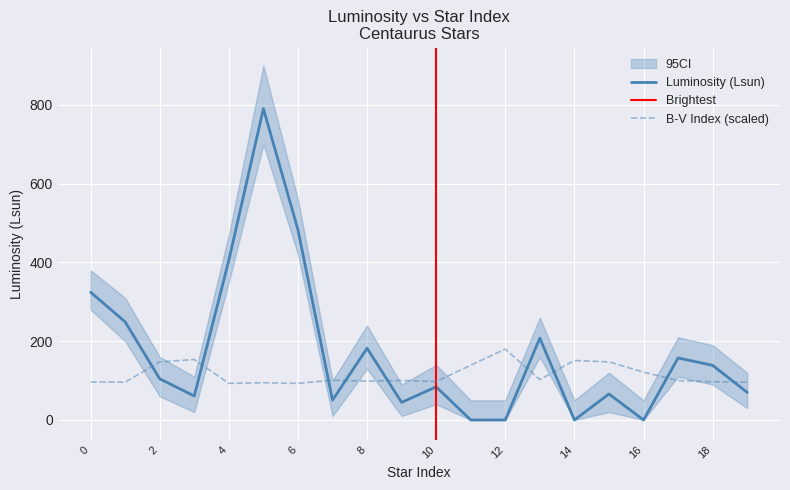

What is the difference between the maximum and minimum values in the CI_upper series?

850.0